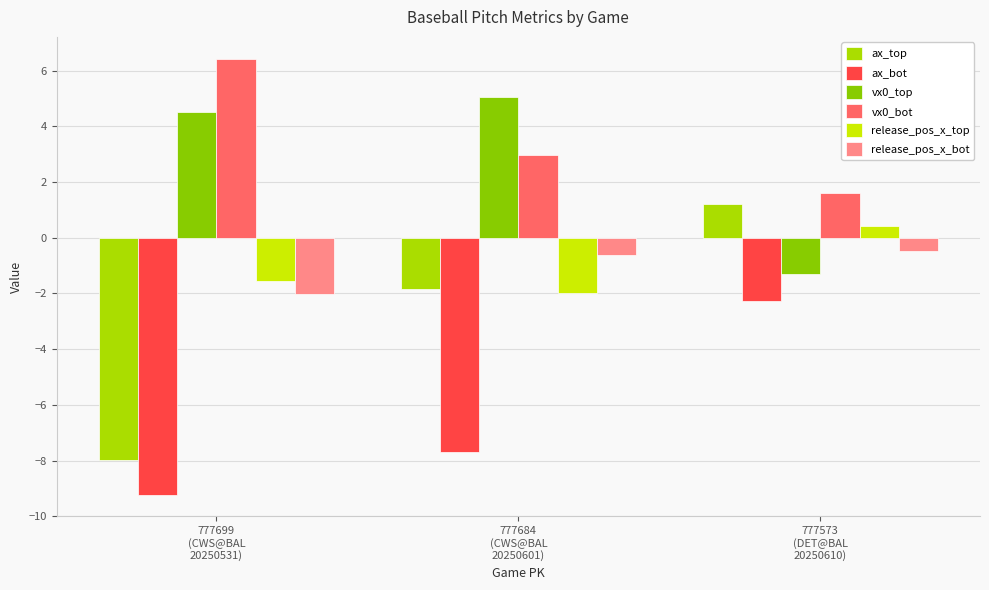

Which series has the largest total across all categories?

vx0_bot